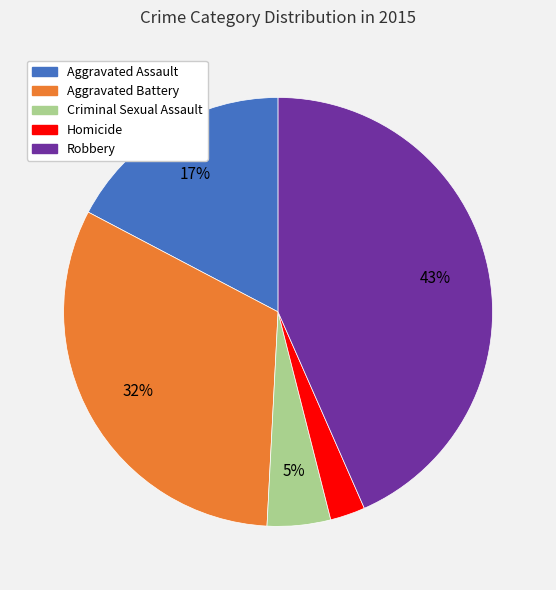

Rank the categories by value from lowest to highest.

Homicide, Criminal Sexual Assault, Aggravated Assault, Aggravated Battery, Robbery